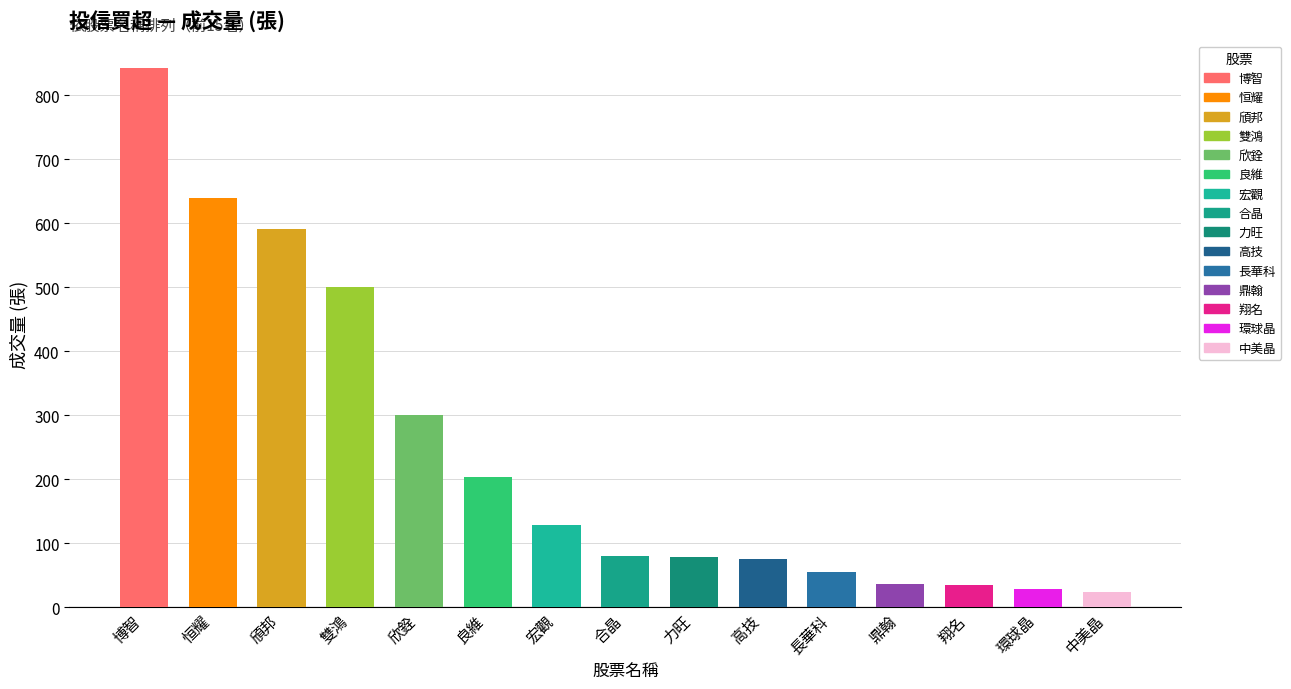

List the labels in order of value, largest first.

博智, 恒耀, 頎邦, 雙鴻, 欣銓, 良維, 宏觀, 合晶, 力旺, 高技, 長華科, 鼎翰, 翔名, 環球晶, 中美晶